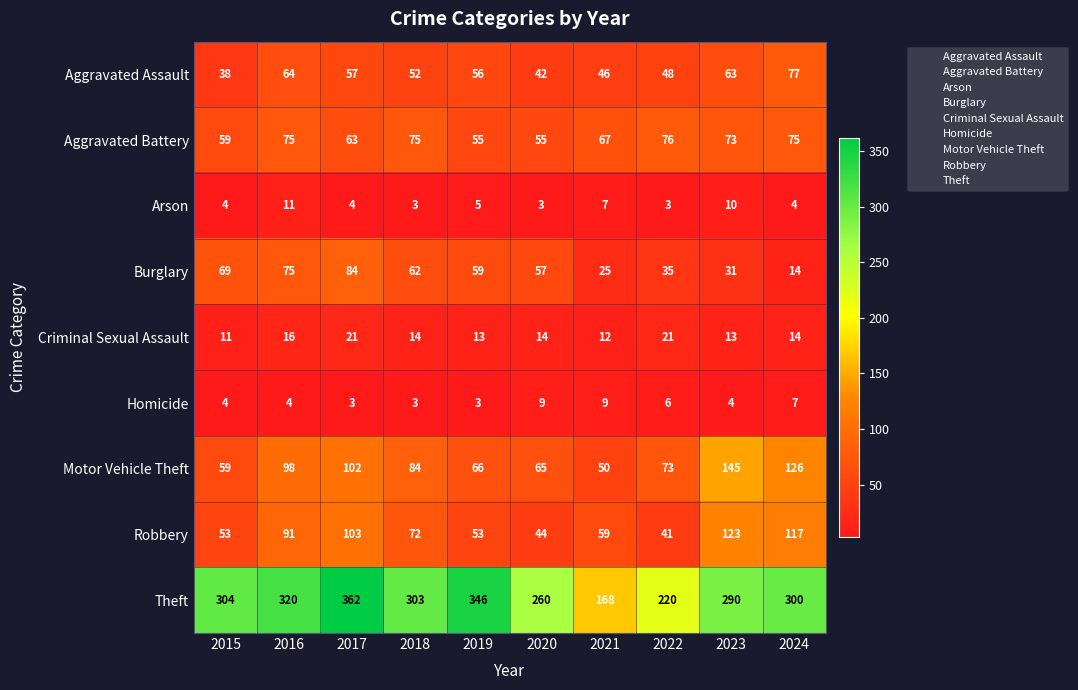

What is the approximate value of Arson at 2019?

5